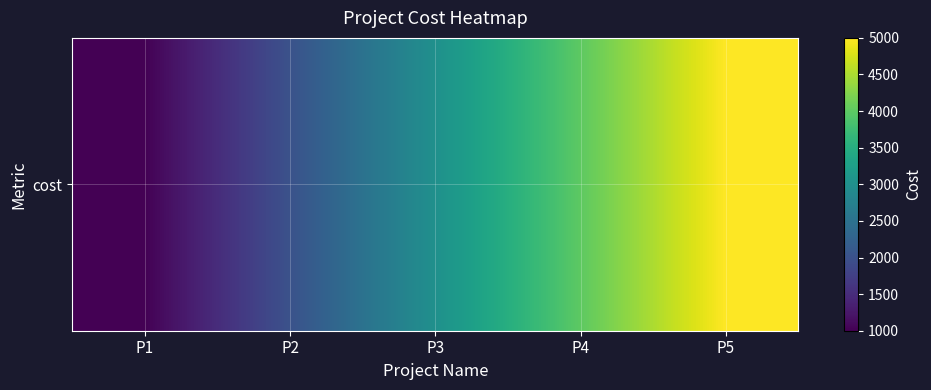

The value at P2 is 2000. True or false?

True